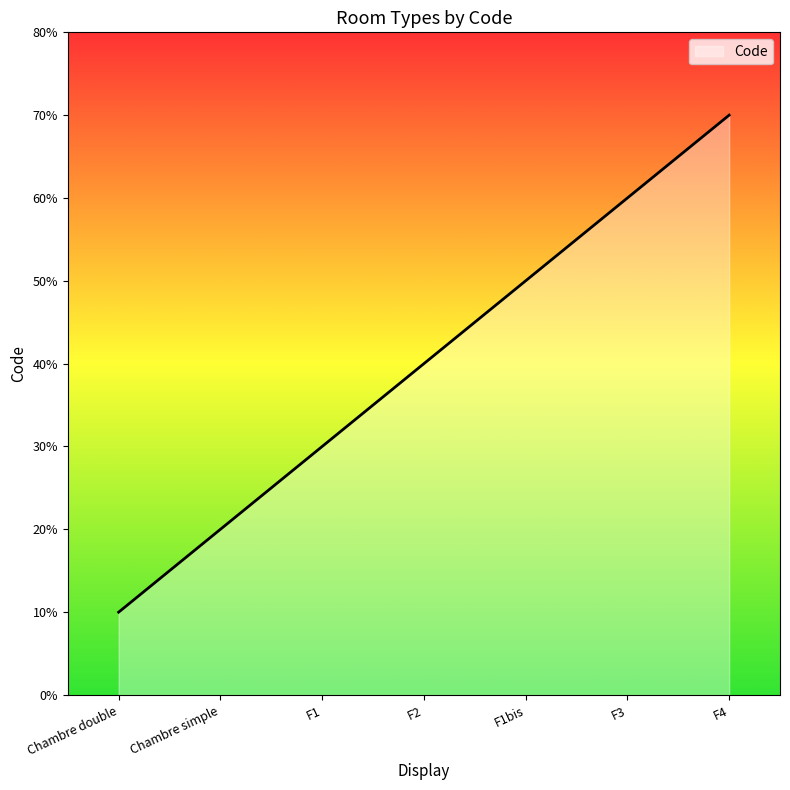

Which has a higher value, Chambre simple or F1bis?

F1bis